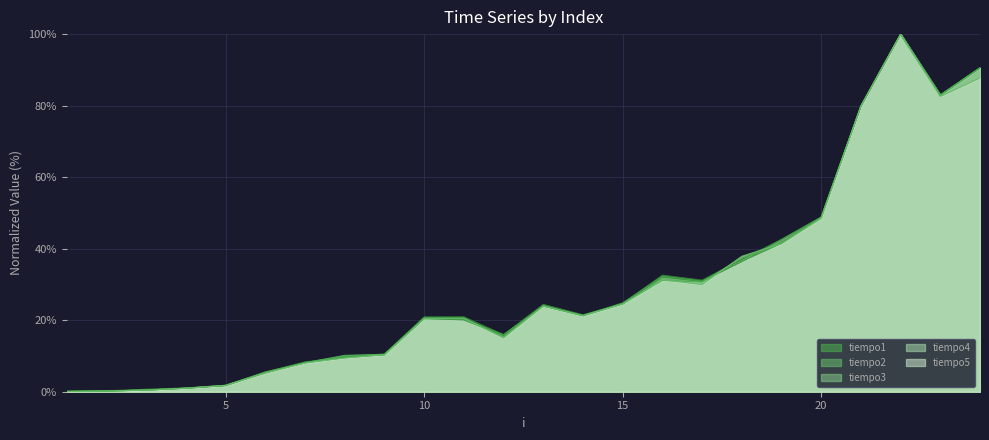

What is the smallest value displayed?

0.1